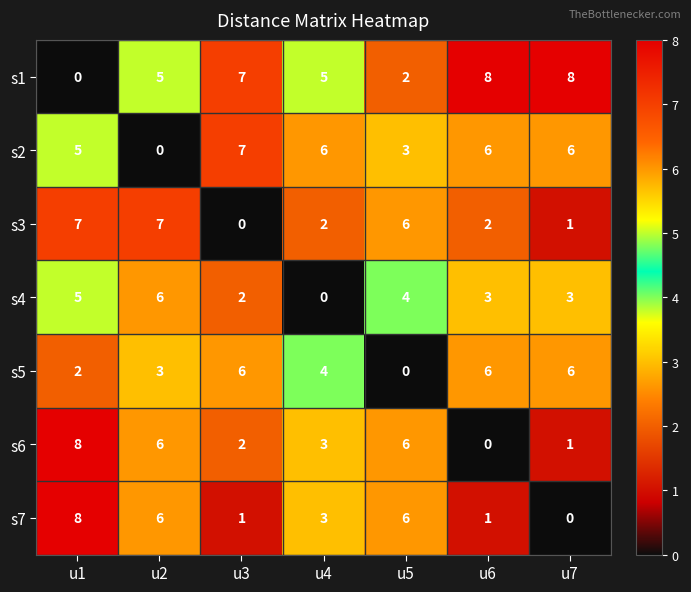

At which label is s5 closest to 3?

u2